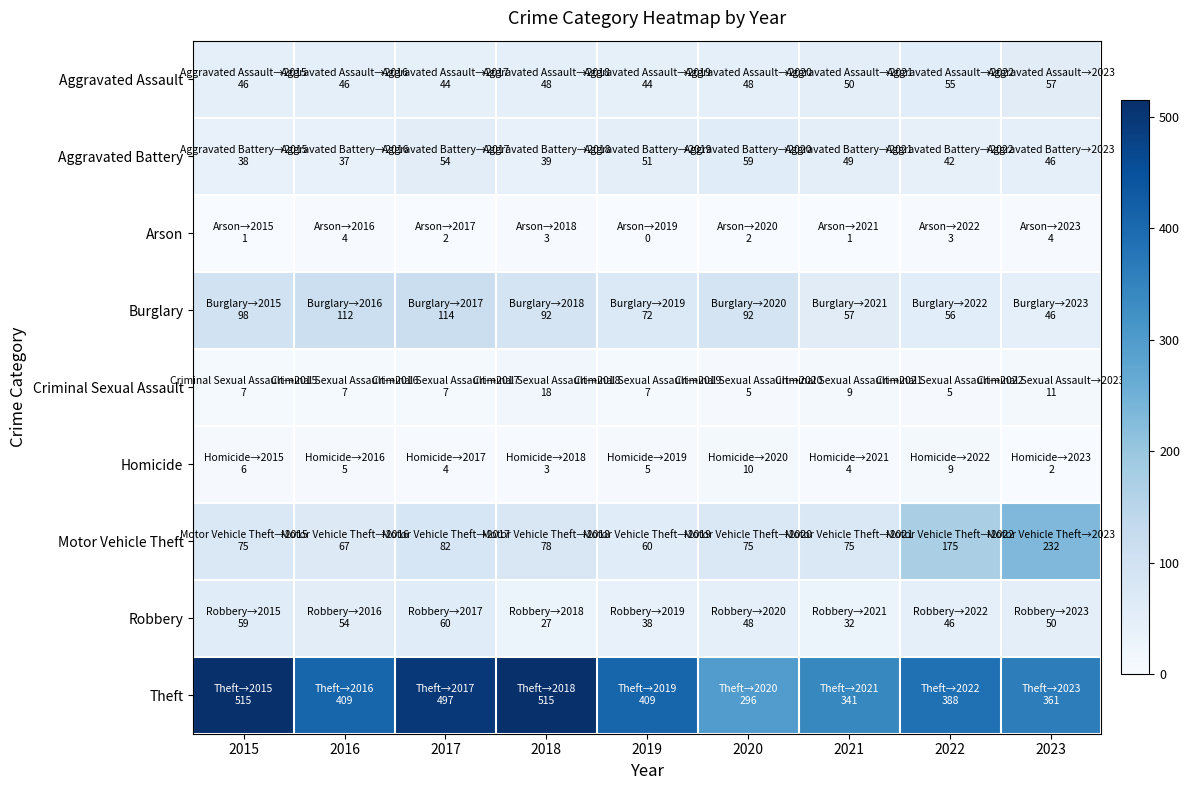

At 2023, list the series in order from smallest to largest.

Homicide, Arson, Criminal Sexual Assault, Aggravated Battery, Burglary, Robbery, Aggravated Assault, Motor Vehicle Theft, Theft